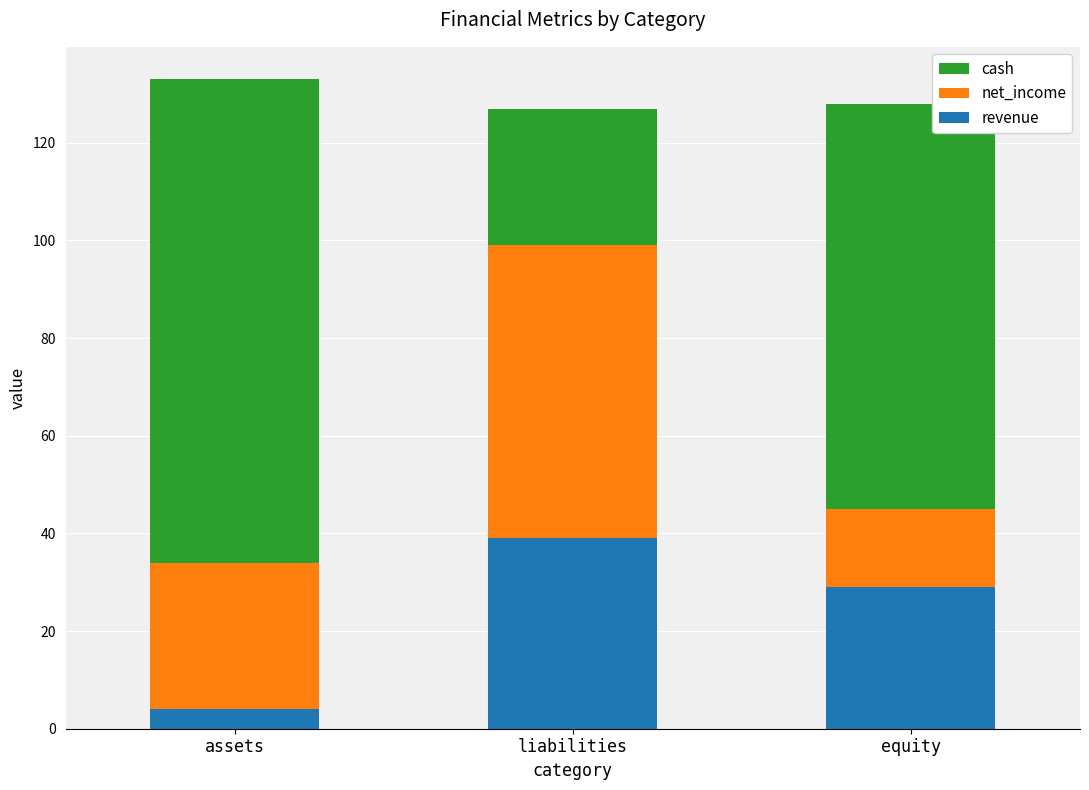

What is the maximum value for revenue?

39